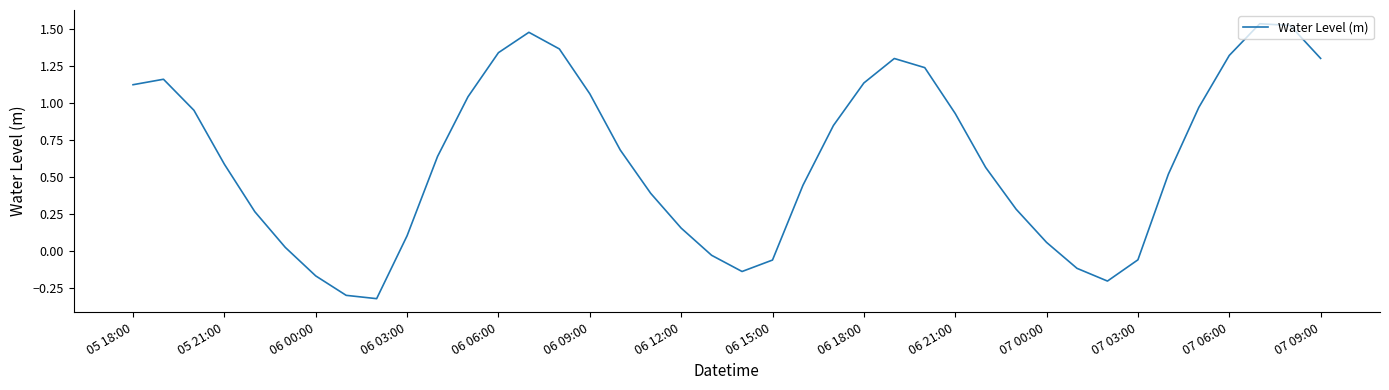

How many interior local peaks (higher than both neighbors) does the data have?

4